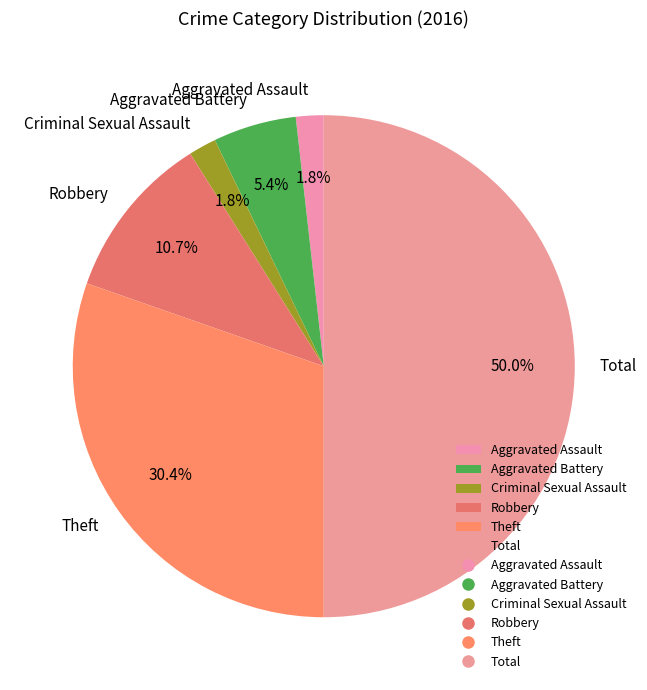

Which has a higher value, Aggravated Assault or Total?

Total